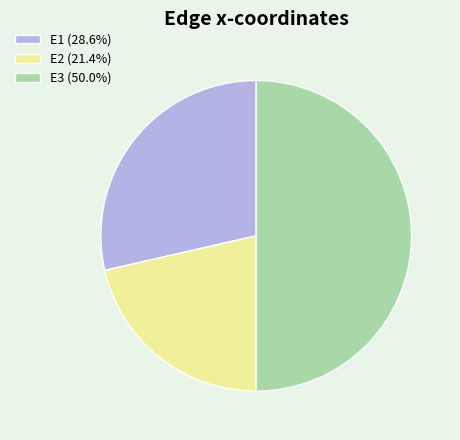

Combined, do E1 (28.6%) and E3 (50.0%) account for over 50%?

Yes